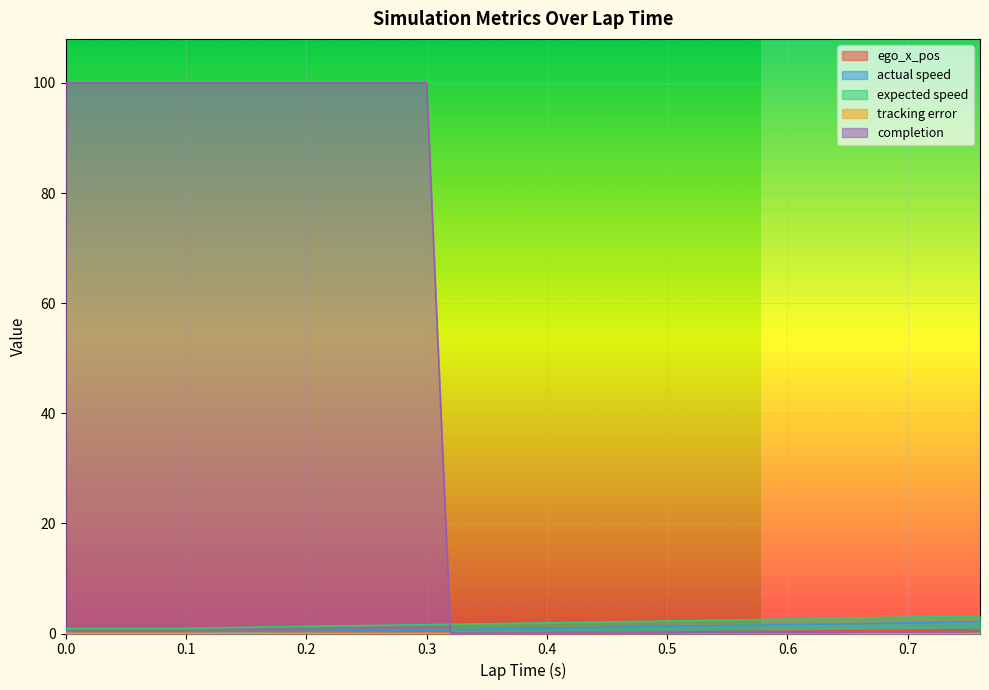

The value of completion at 0.54 is 0.2. True or false?

True